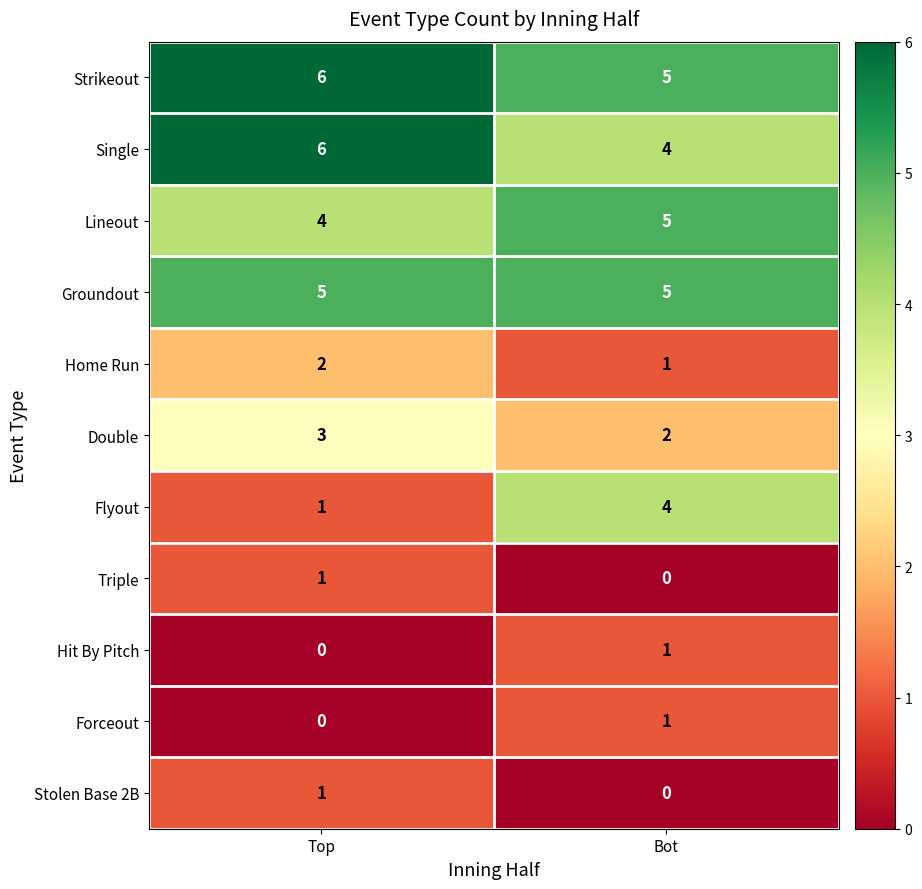

Rank the categories by Forceout value from lowest to highest.

Top, Bot